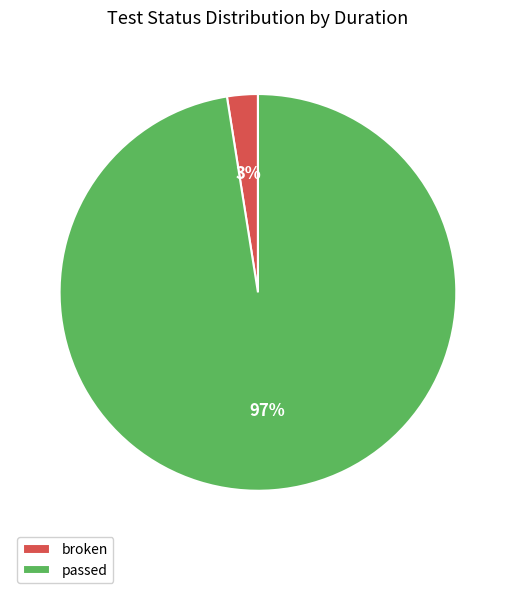

Is it true that passed is 97% of the pie?

True